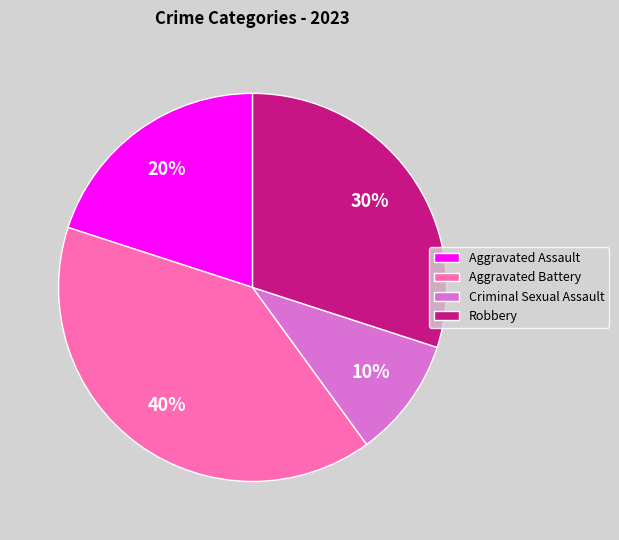

Which slice is the largest?

Aggravated Battery